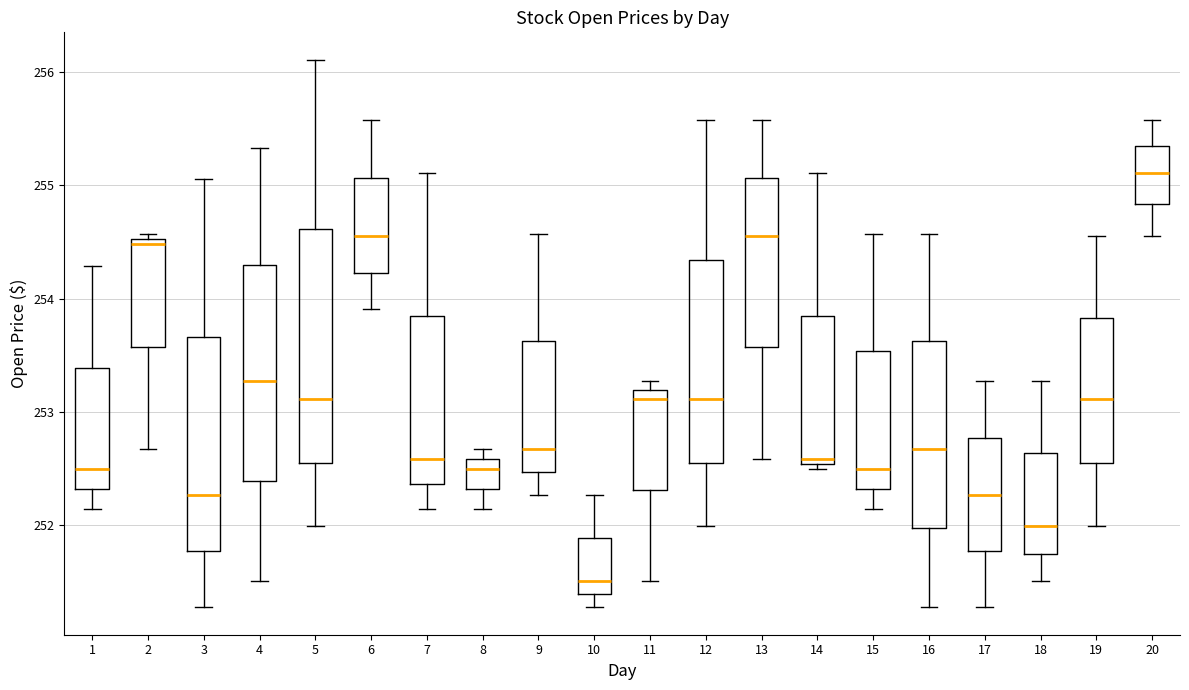

Where is the lower edge of the box at x = 5 on the y-axis? The values are not printed on the chart, so give them approximately, as read against the axis.

252.5